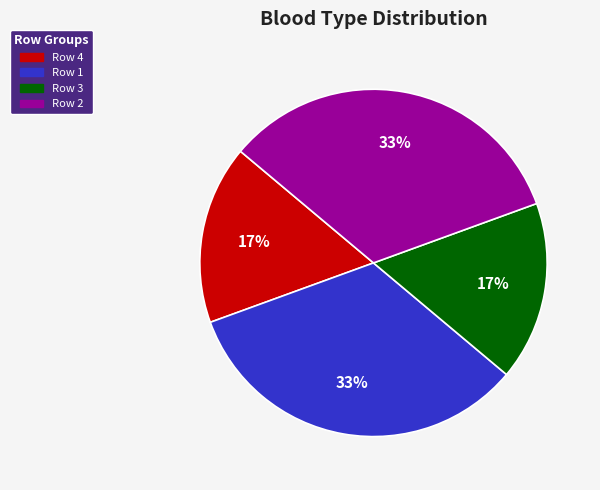

Do Row 4 and Row 3 together represent more than half of the pie?

No